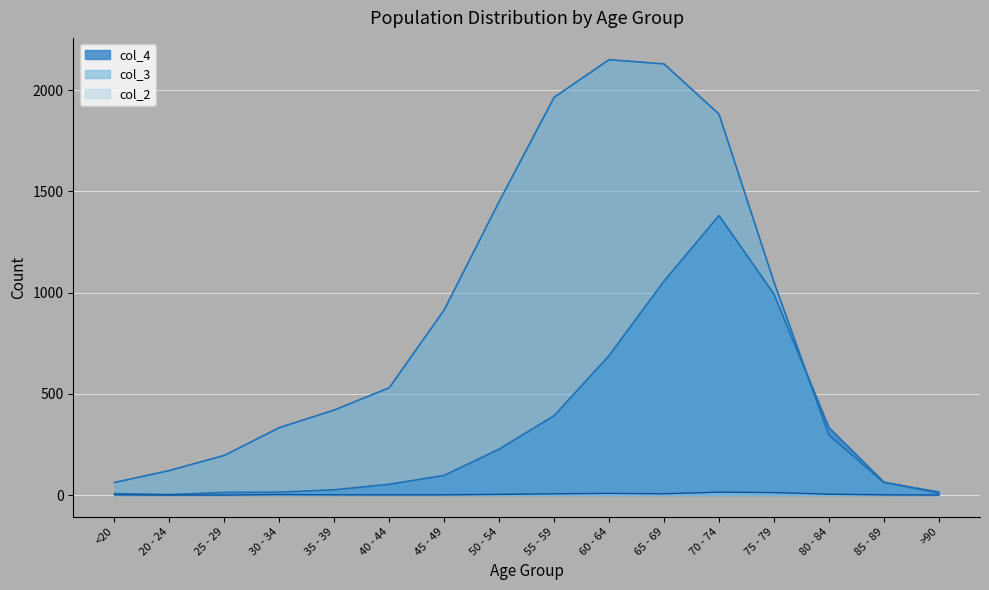

Reading right to left, transcribe all the data shown in this chart.

col_4: 9	64	333	993	1381	1057	689	392	227	97	53	26	14	13	2	7
col_3: 15	62	296	1053	1882	2130	2151	1965	1450	915	530	420	333	196	121	62
col_2: 0	1	4	12	14	6	8	6	3	1	1	1	2	0	0	1